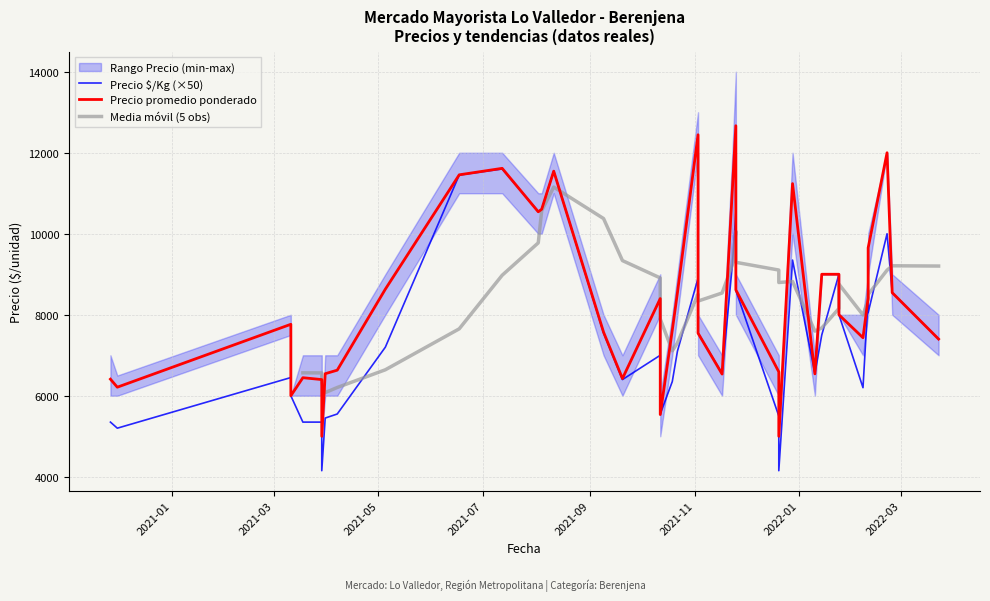

What is the average value of the Precio minimo series?

7888